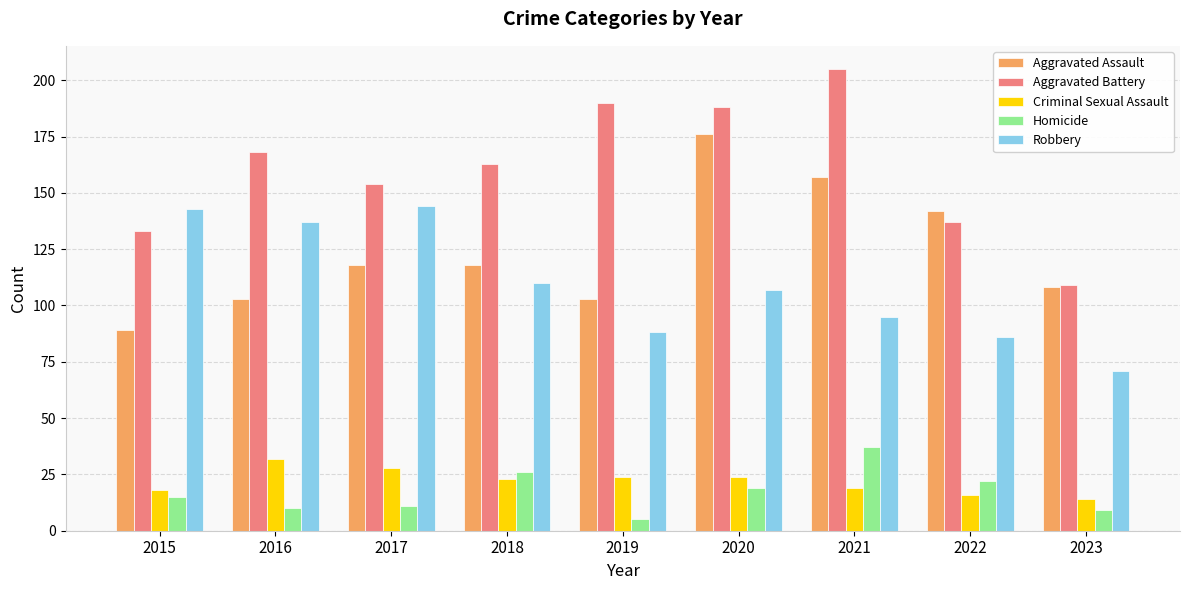

Where is Aggravated Assault nearest to the value 132?

2022